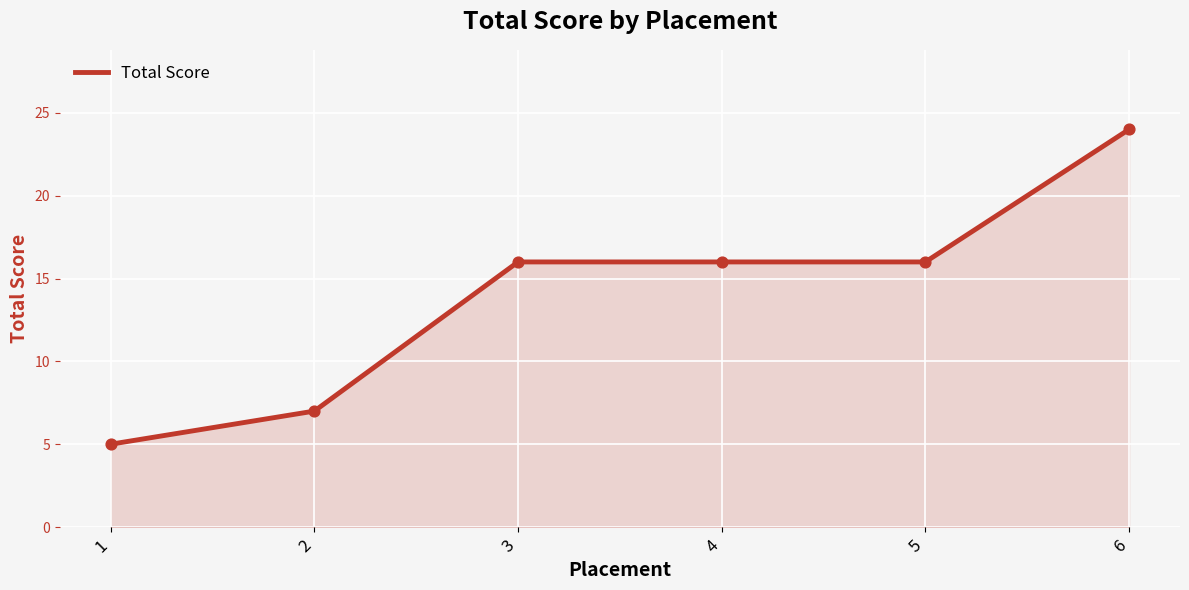

What is the ratio of the value at 3 to the value at 4?

1.0